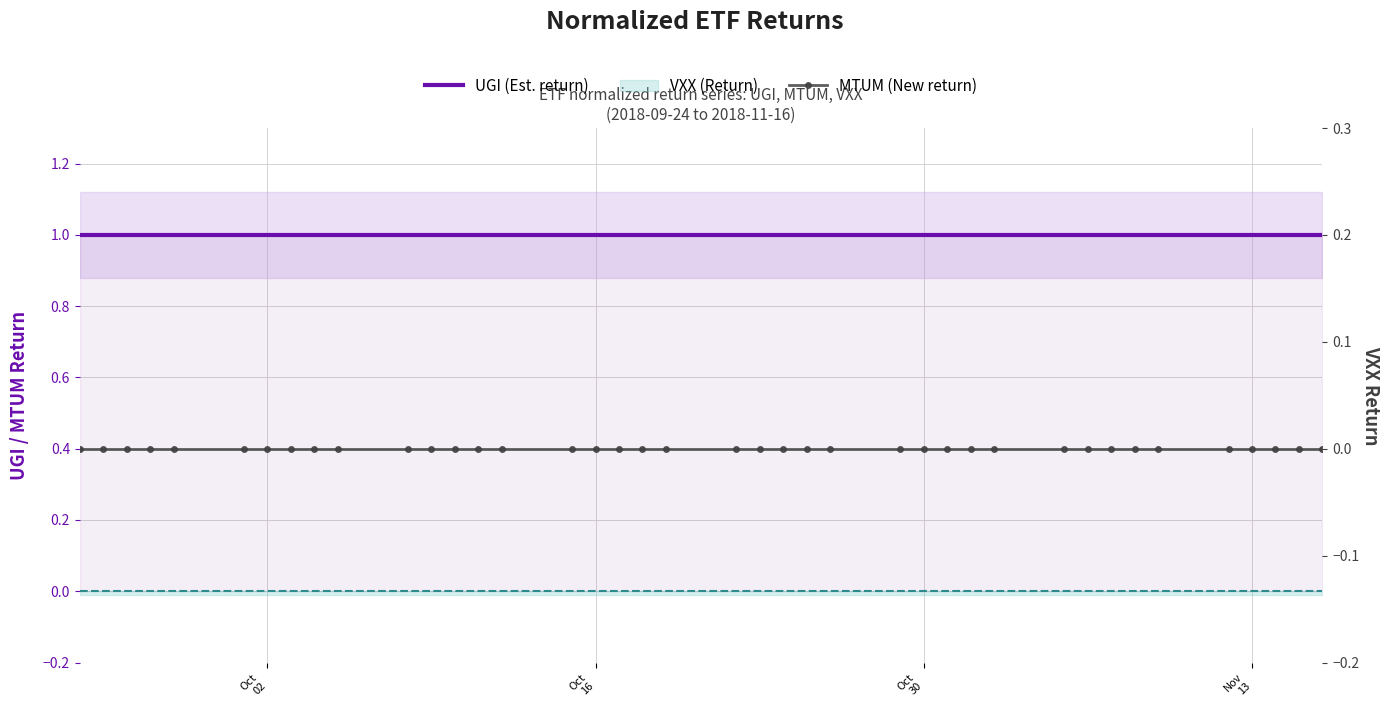

Which series has the largest total across all categories?

UGI (Est. return)